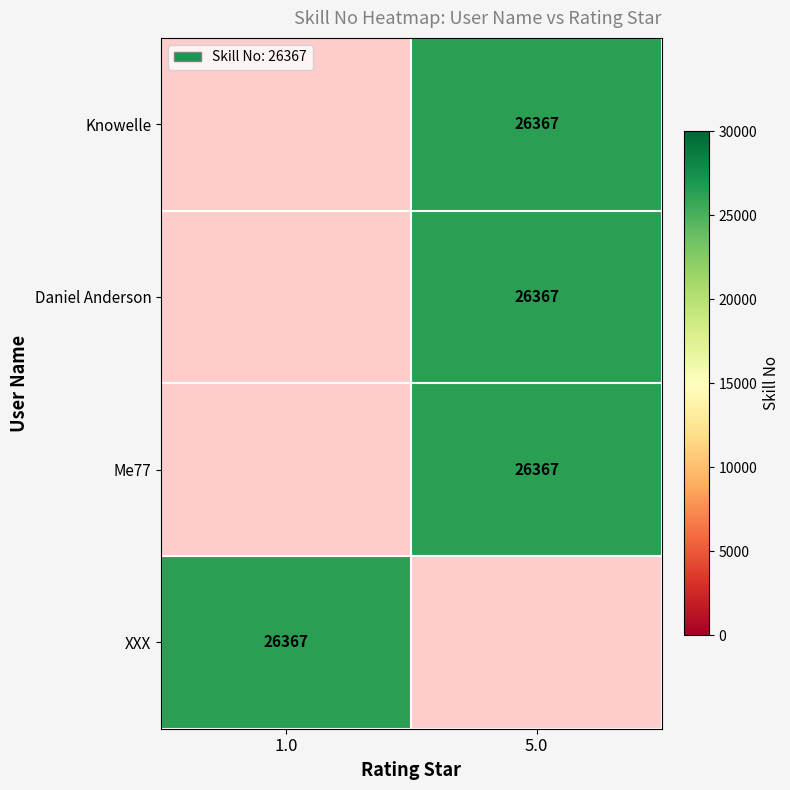

What is the spread (max minus min) of values at 1.0?

26367